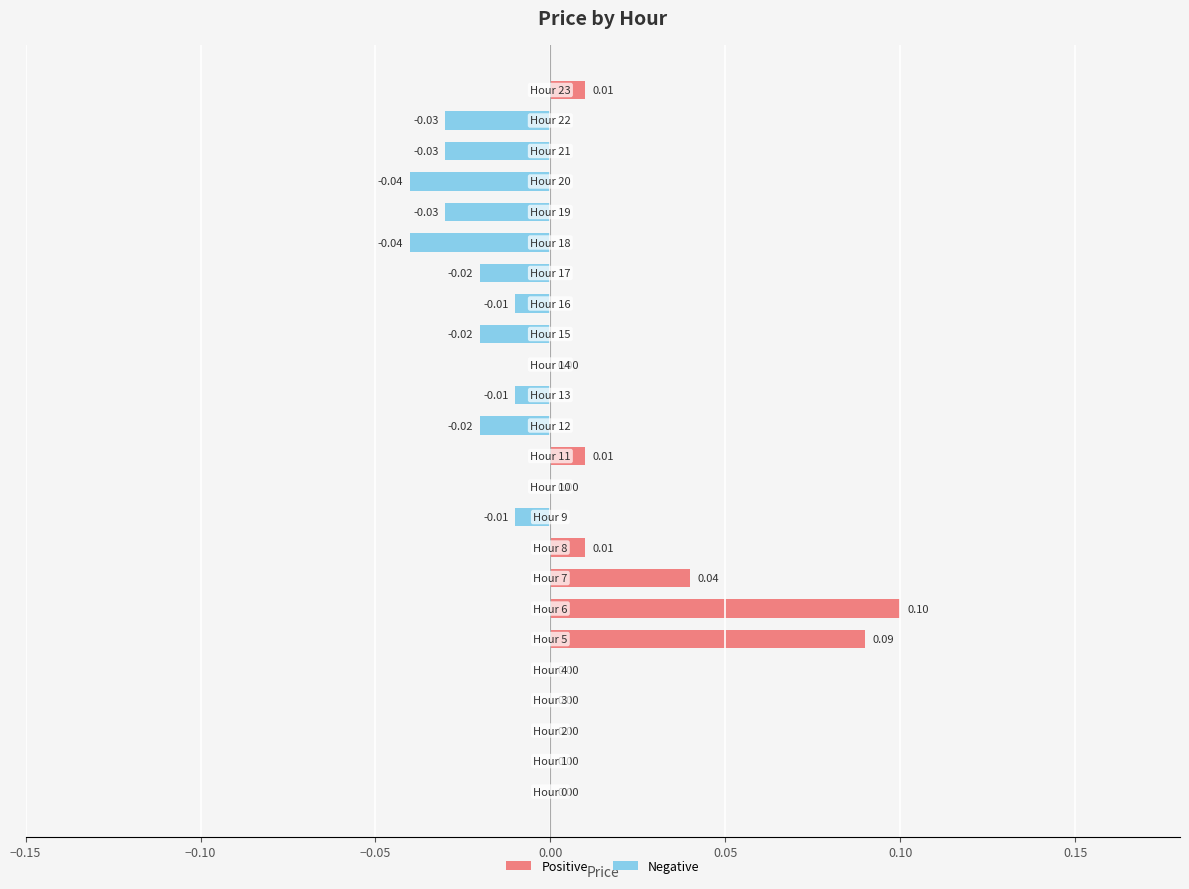

Reading left to right, what are all the values shown in this chart?

Positive: 0.0	0.0	0.0	0.0	0.0	0.1	0.1	0.0	0.0	0.0	0.0	0.0	0.0	0.0	0.0	0.0	0.0	0.0	0.0	0.0	0.0	0.0	0.0	0.0
Negative: 0.0	0.0	0.0	0.0	0.0	0.0	0.0	0.0	0.0	-0.0	0.0	0.0	-0.0	-0.0	0.0	-0.0	-0.0	-0.0	-0.0	-0.0	-0.0	-0.0	-0.0	0.0